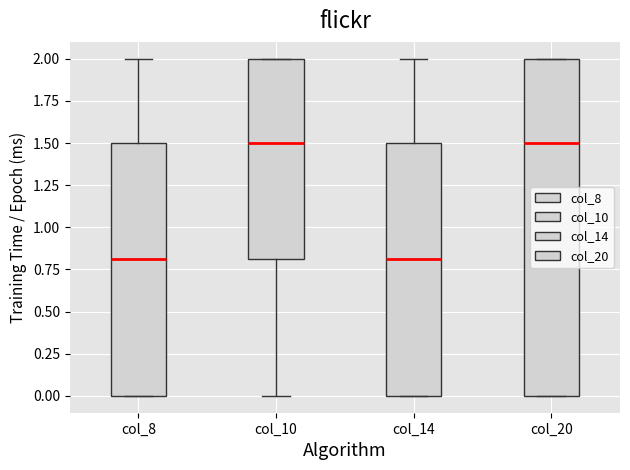

Reading left to right, read every box against the y-axis: the position of its median line, the range the box covers, and the ends of its whiskers. The values are not printed on the chart, so give them approximately, as read against the axis.

col_8: median 0.8, box 0.0 to 1.5, whiskers 0.0 to 2.0
col_10: median 1.5, box 0.8 to 2.0, whiskers 0.0 to 2.0
col_14: median 0.8, box 0.0 to 1.5, whiskers 0.0 to 2.0
col_20: median 1.5, box 0.0 to 2.0, whiskers 0.0 to 2.0